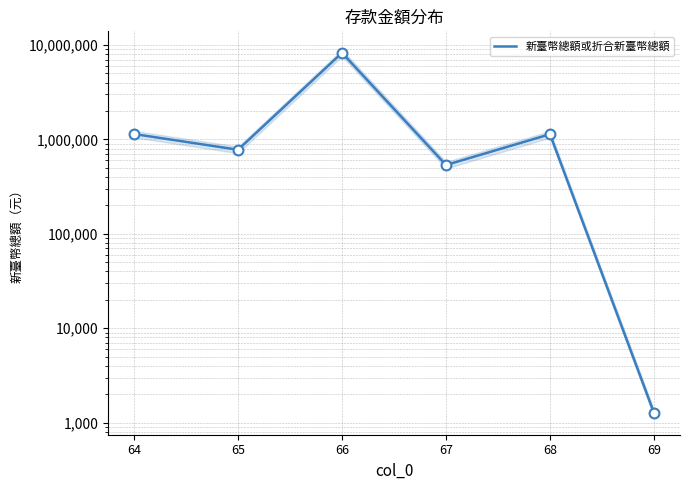

What is the ratio of the value at 68 to the value at 65?

1.5